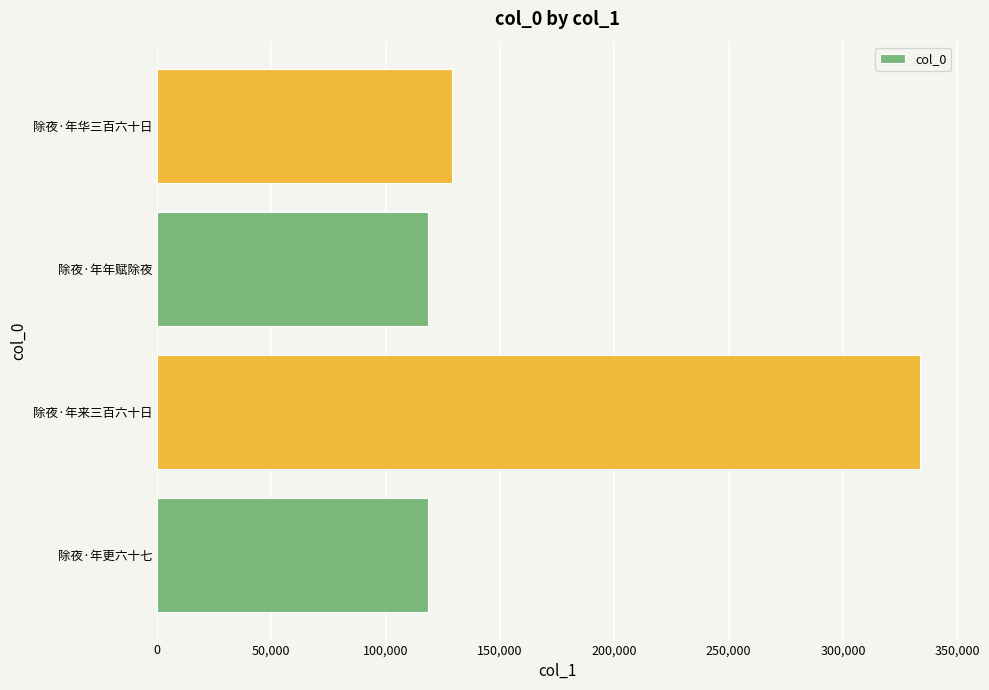

The value at 除夜·年华三百六十日 is 129146. True or false?

True